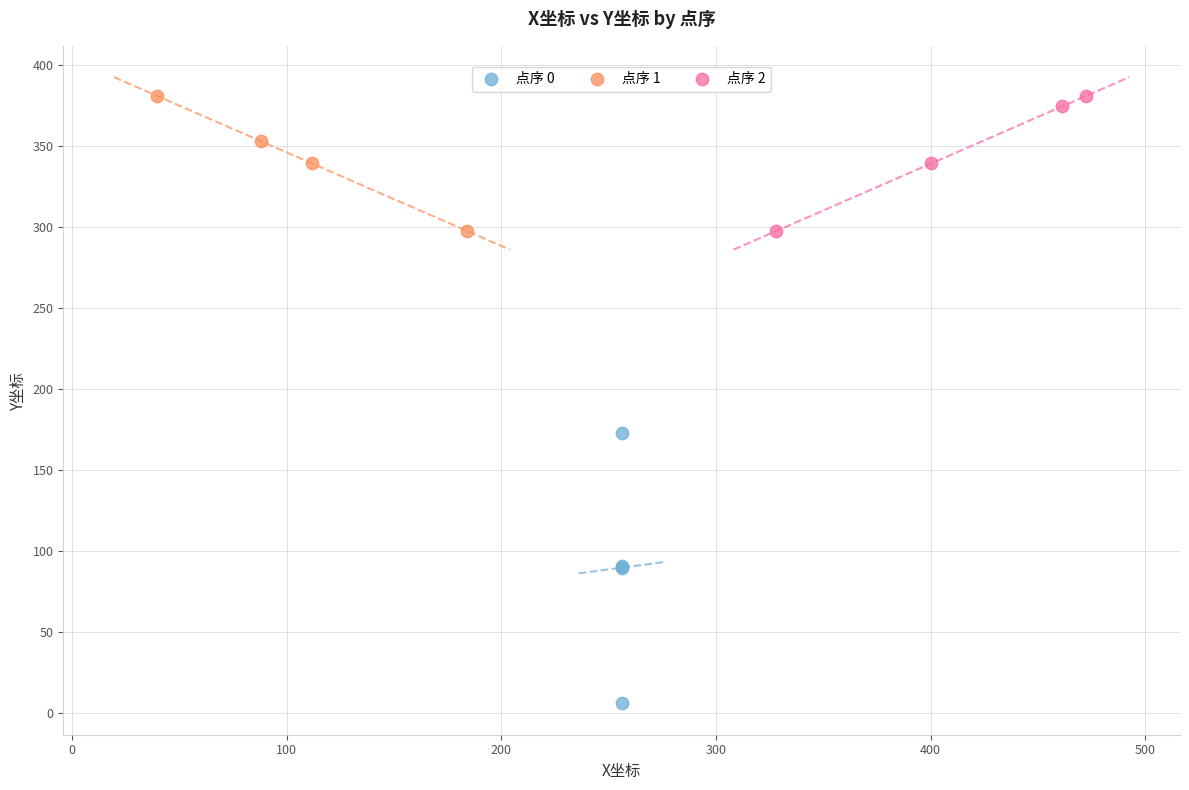

What are all the series names shown in the legend?

点序 0, 点序 1, 点序 2